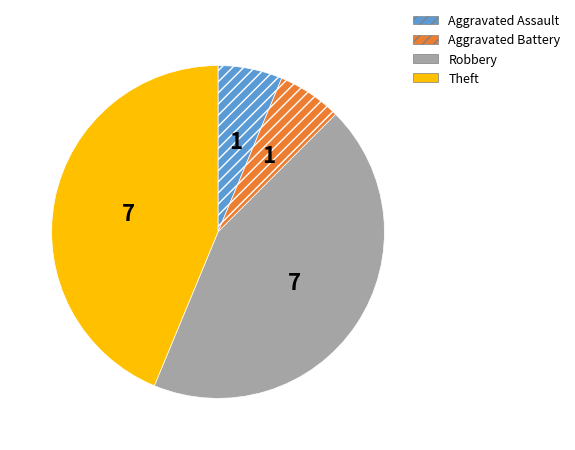

Is Aggravated Battery the majority of the pie?

No